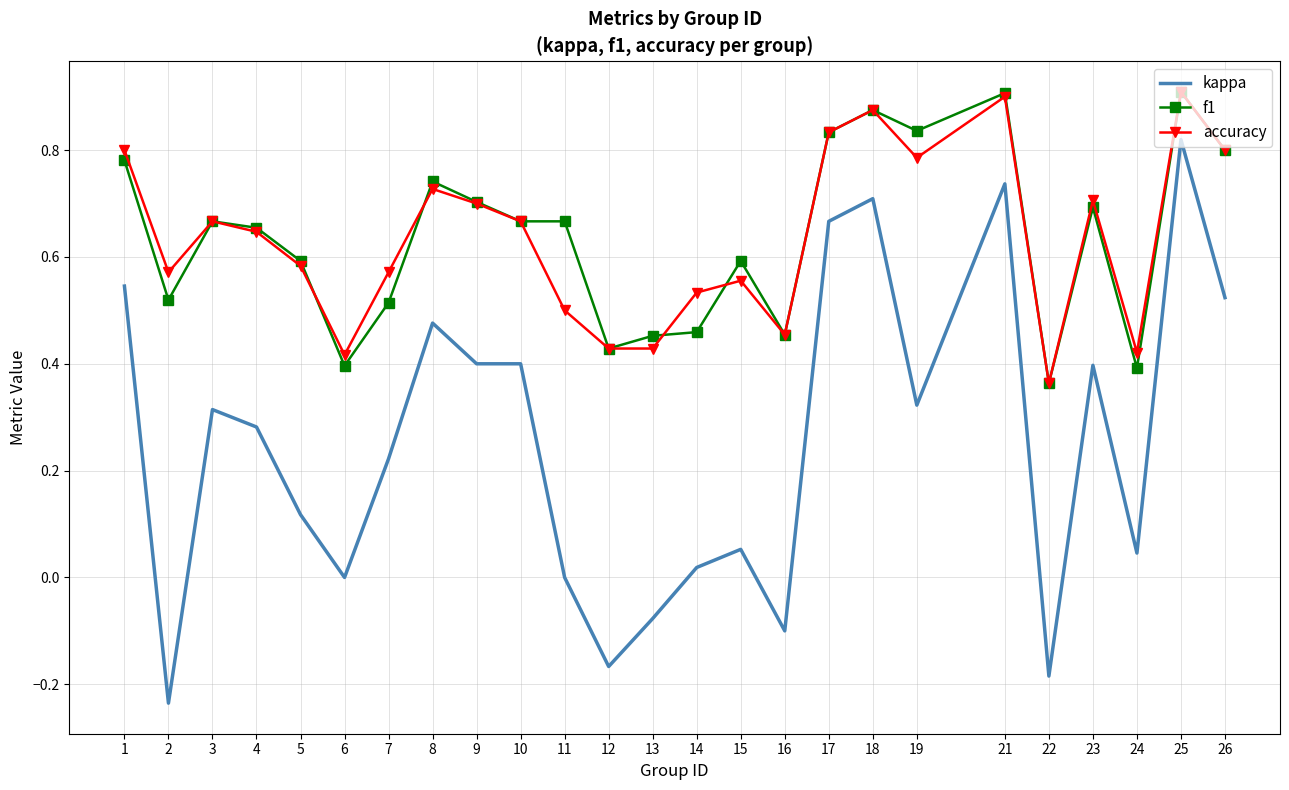

True or false: kappa and accuracy cross at least once.

False